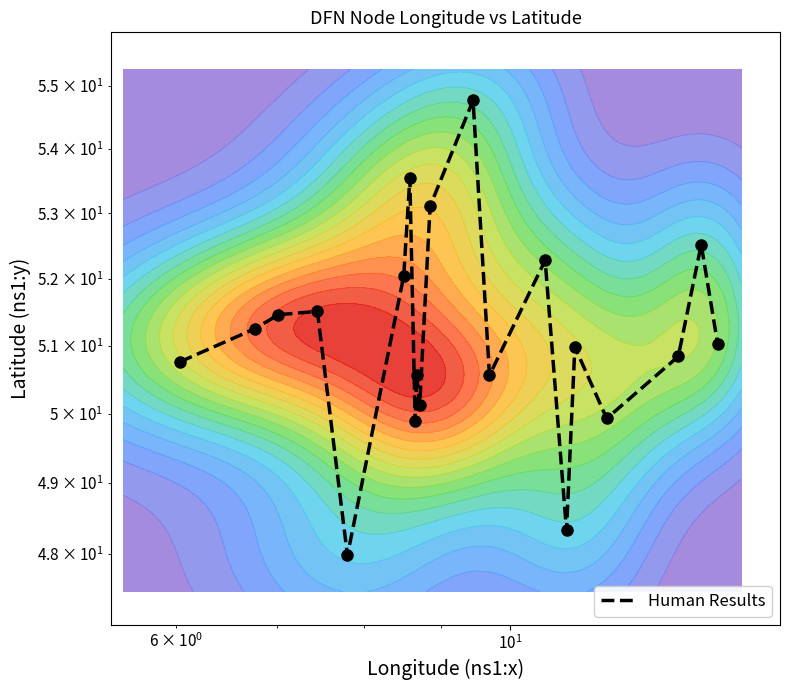

How many categories are shown in the chart?

20